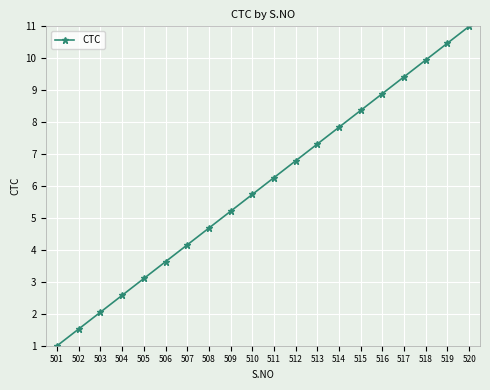

What is the sum of the values at 511 and 514?

14.1